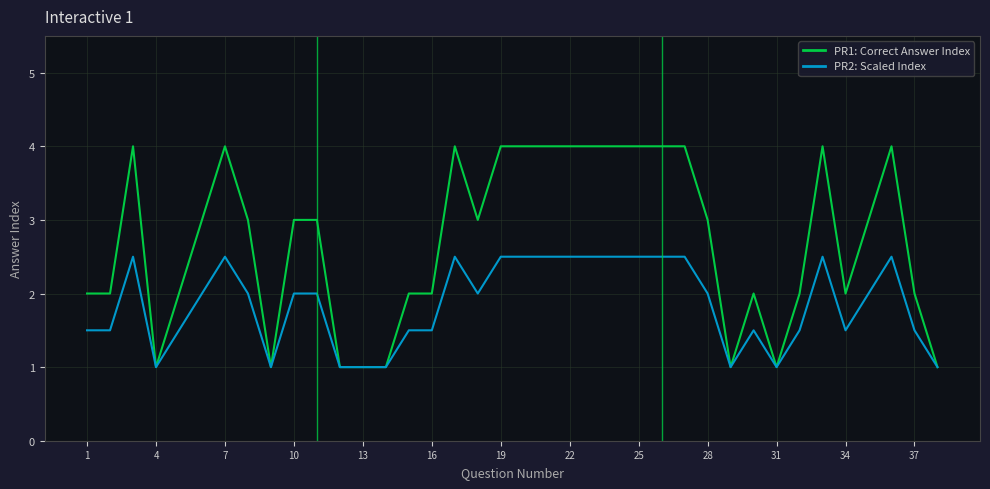

How many PR2: Scaled Index values are between 1 and 2?

24